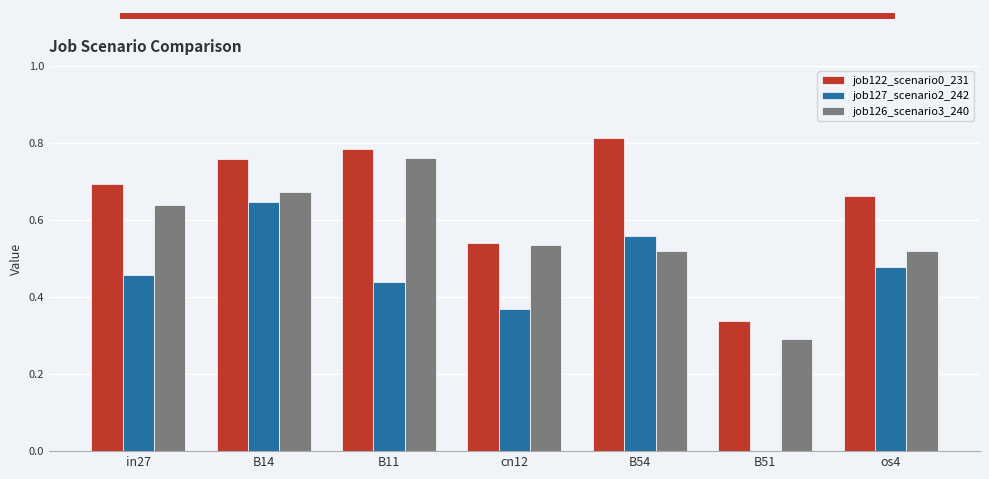

What is the value of the job126_scenario3_240 bar at the 6th from the left?

0.3